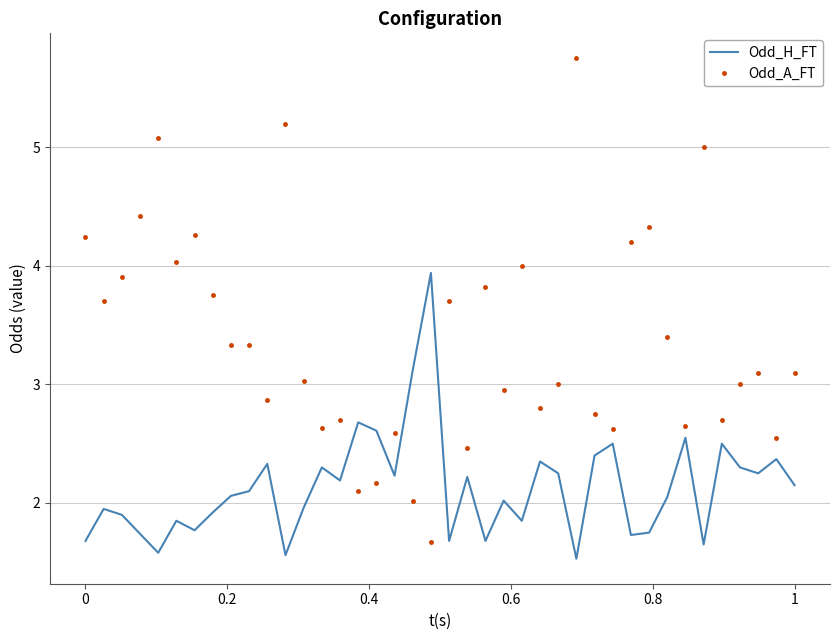

What is the difference between the maximum and minimum values in the Odd_A_FT series?

4.1